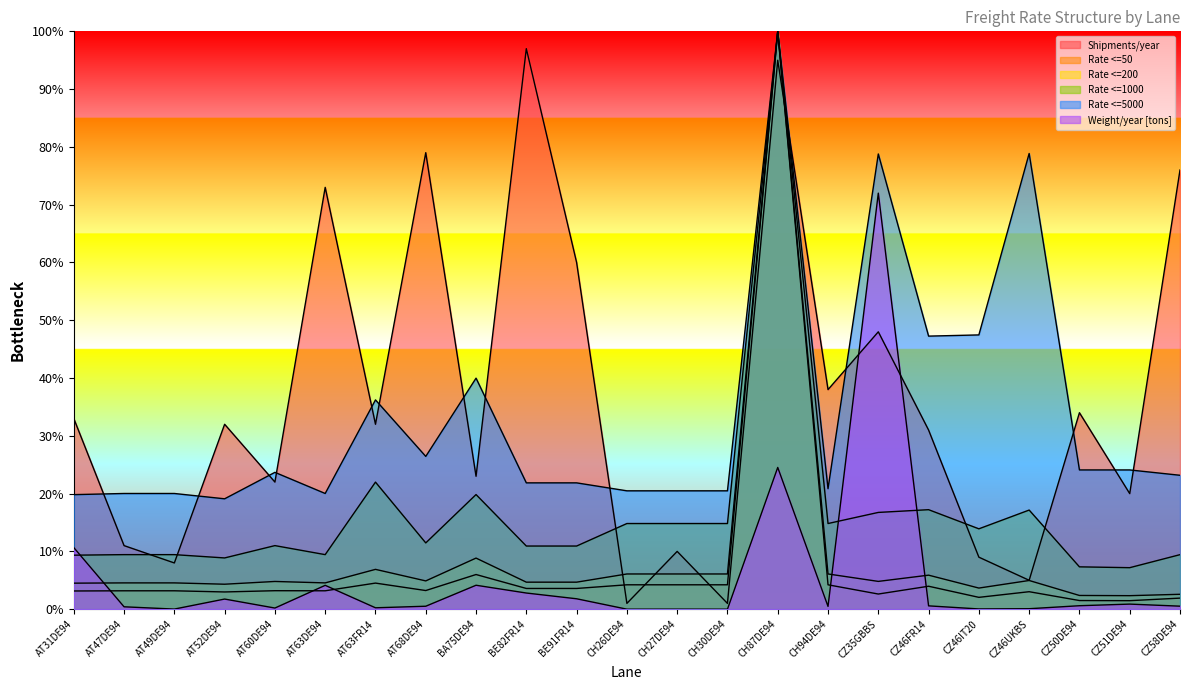

What is the label of the 23rd point from the left?

CZ58DE94